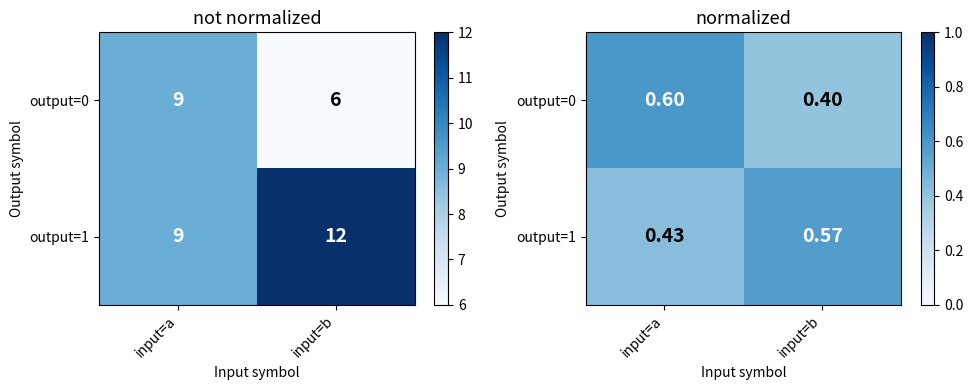

The output=1 series shows 0.4 at input=a. True or false?

True